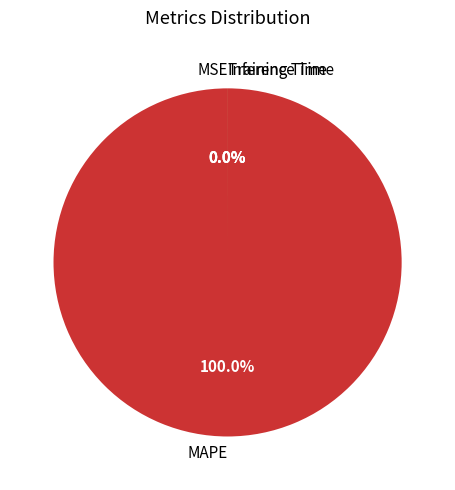

To the nearest percent, what is the average slice percentage?

25%